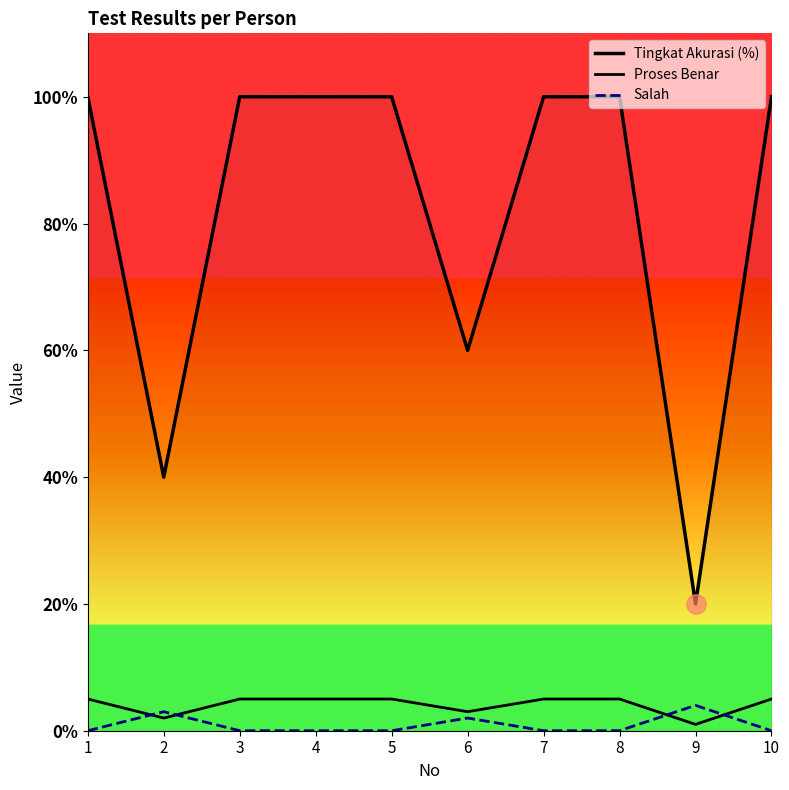

Is this an area chart (filled region under the line)?

No